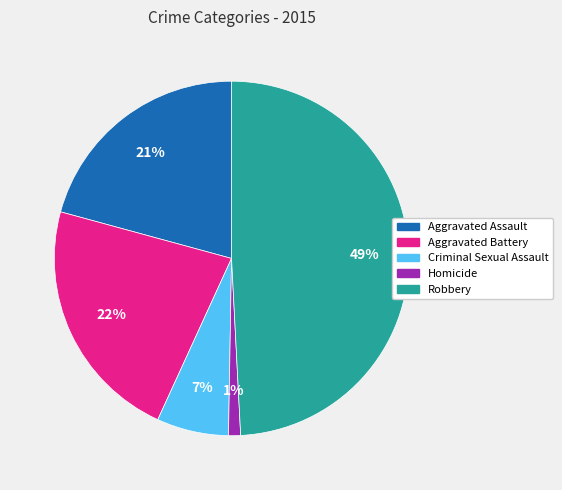

To the nearest percent, what is the difference between the largest and smallest slice percentages?

48%